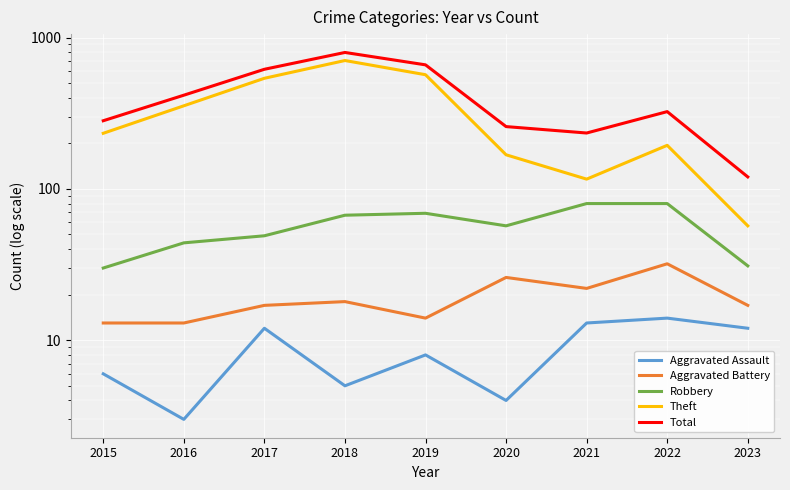

What is the difference between the highest and lowest values at 2022?

310